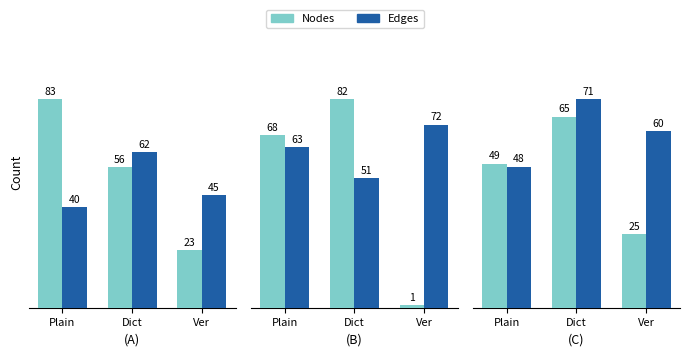

Count the Nodes values in the range 25 to 65.

3